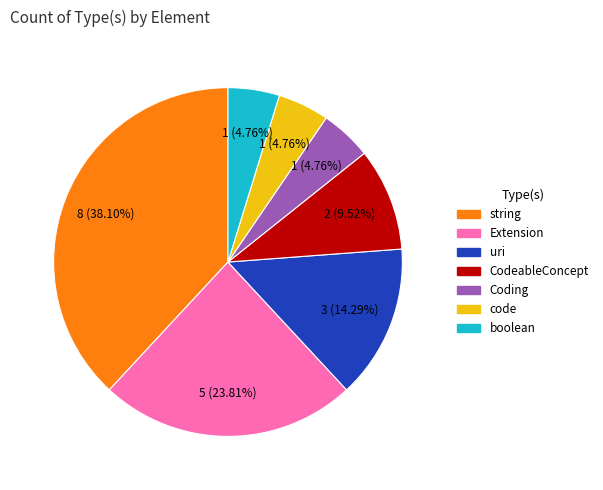

Combined, what portion of the pie is boolean and Coding?

9.5%